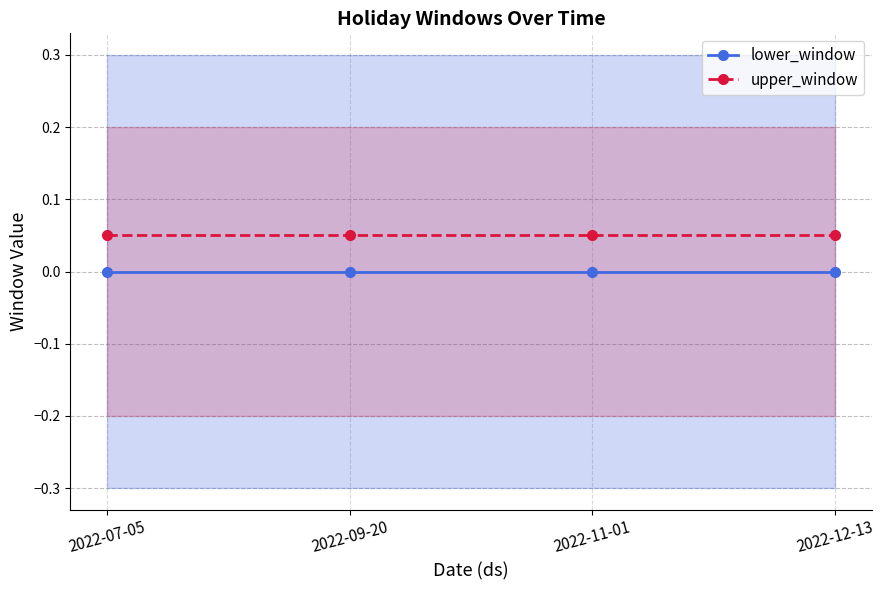

At 2022-11-01, list the series in order from largest to smallest.

upper_window, lower_window